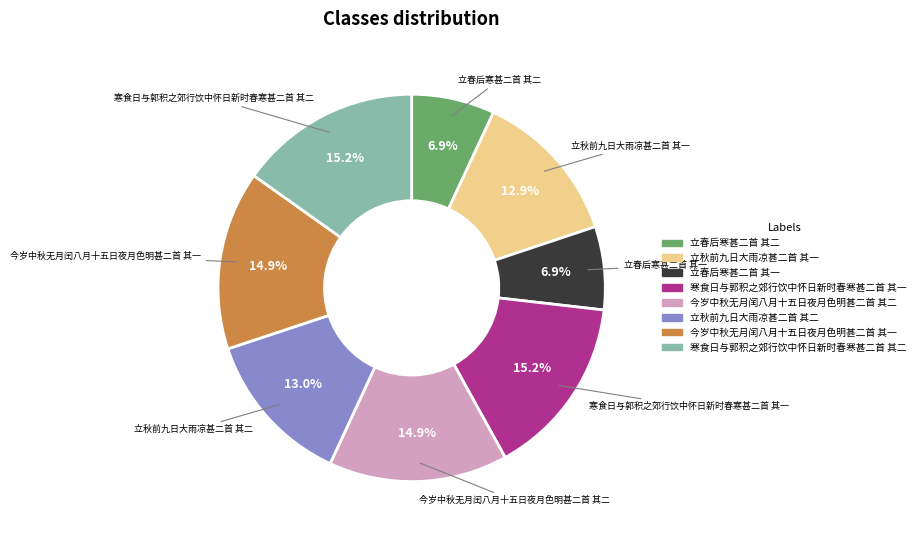

Combined, what portion of the pie is 立秋前九日大雨凉甚二首 其二 and 今岁中秋无月闰八月十五日夜月色明甚二首 其一?

27.9%